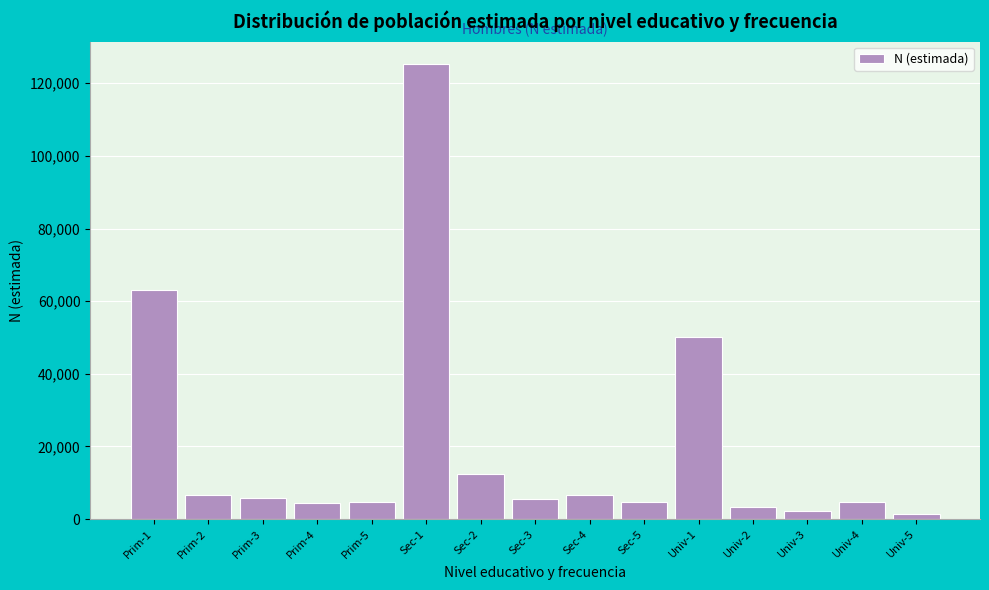

At which category does the chart reach its peak across all series?

Sec-1